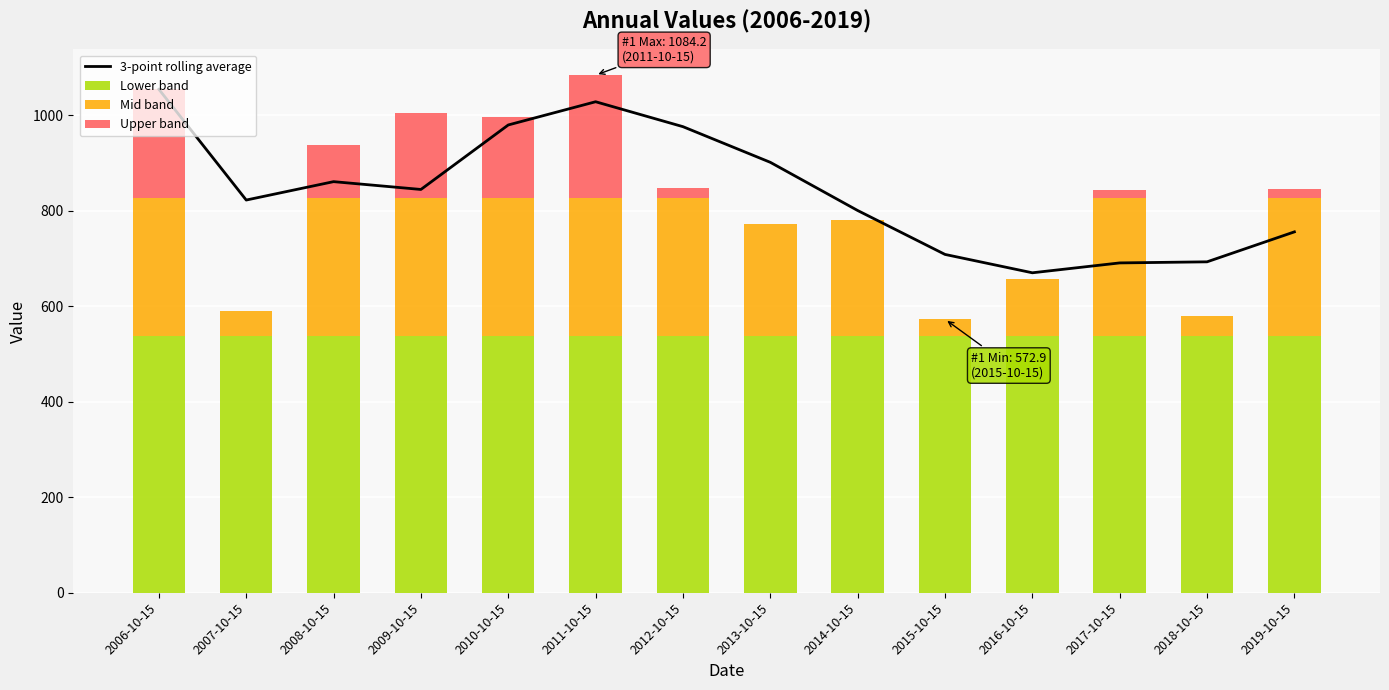

What is the spread (max minus min) of values at 2010-10-15?

810.3